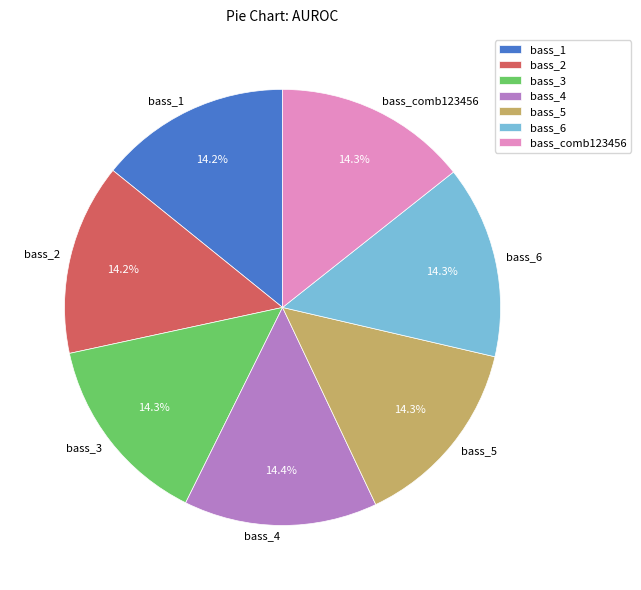

Is there any slice that represents more than half of the pie?

No